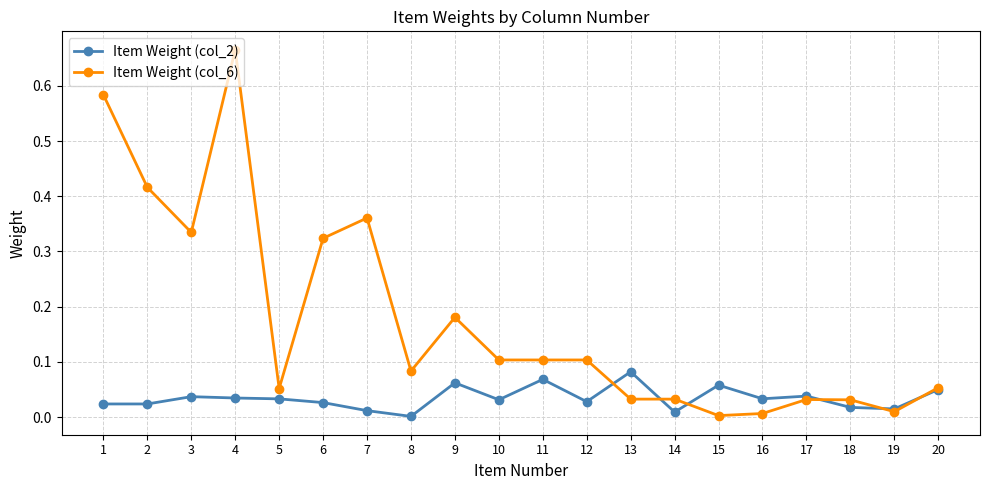

Which series has the largest range (max minus min)?

Item Weight (col_6)